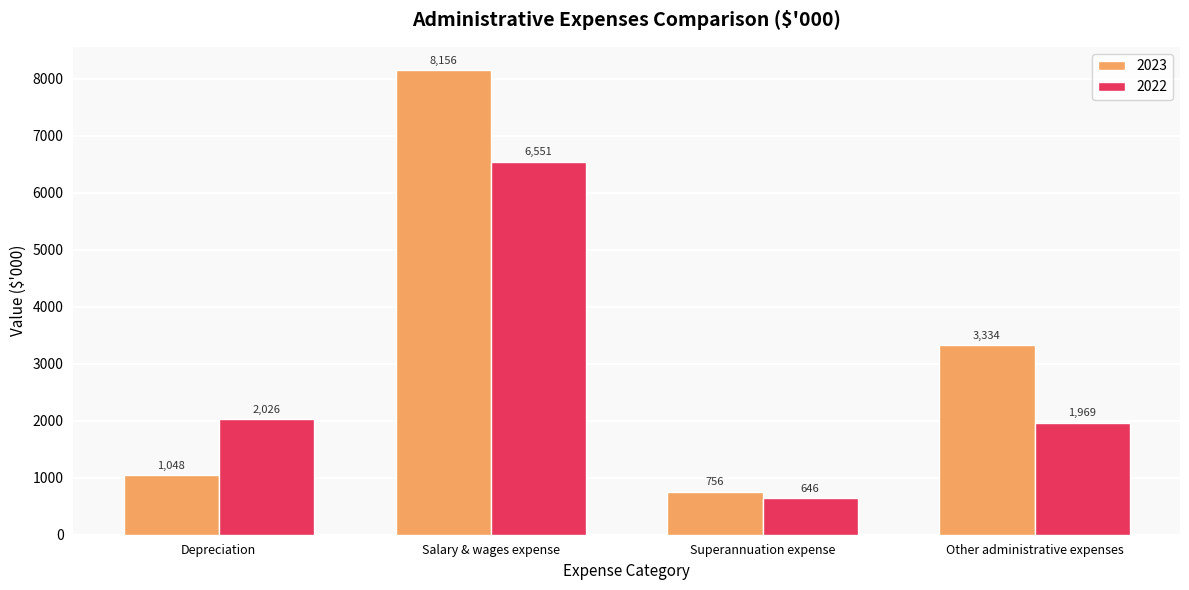

What is the average value of the 2023 series?

3324